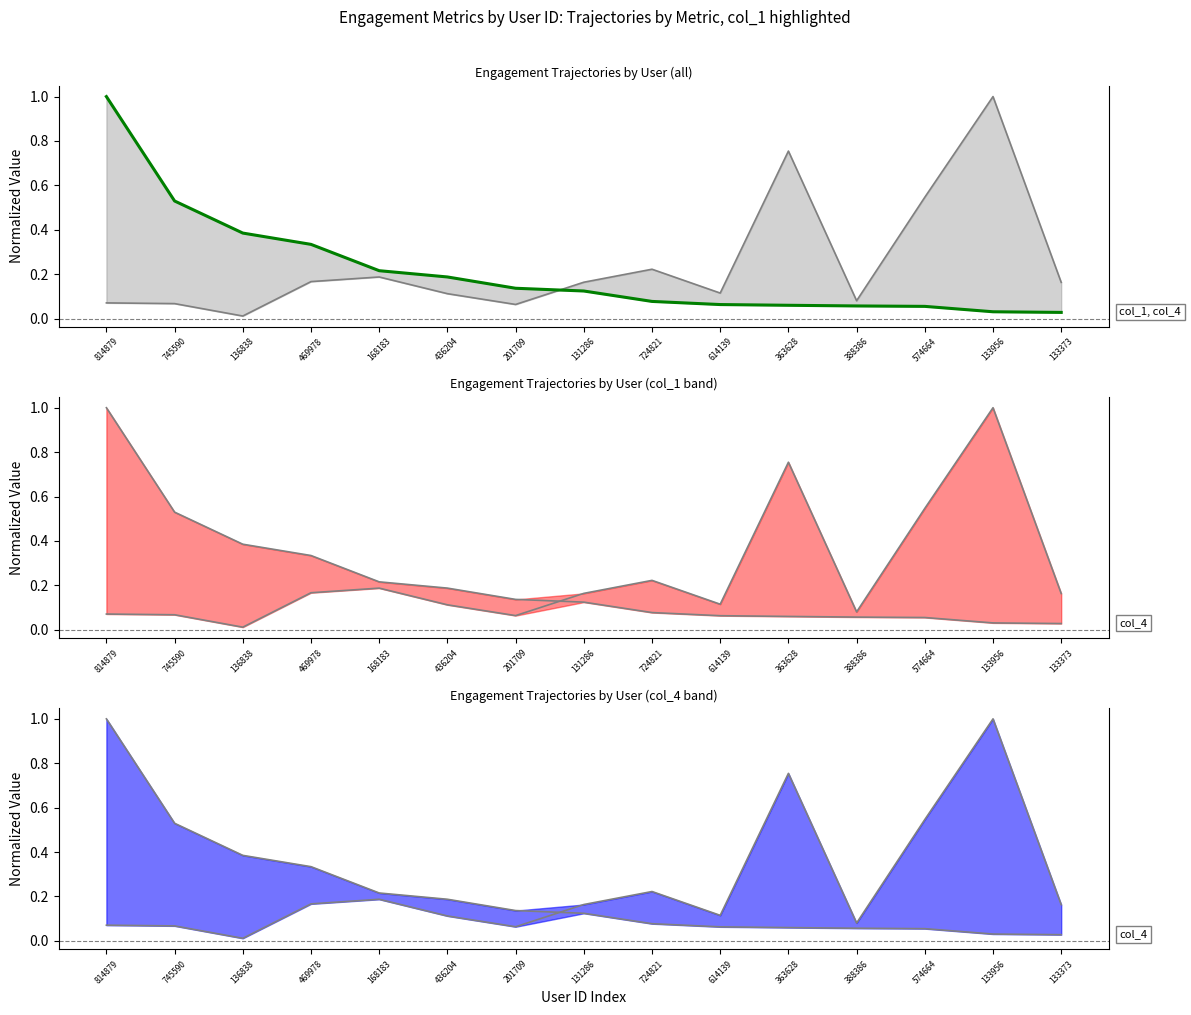

Reading right to left, list all the values displayed in this chart.

col_1 line: 133373=0.2	133956=1.0	574664=0.5	388386=0.1	363628=0.8	614139=0.1	724821=0.2	131286=0.2	201709=0.1	436204=0.1	168183=0.2	469978=0.2	136838=0.0	745590=0.1	814879=0.1
col_4: 133373=0.0	133956=0.0	574664=0.1	388386=0.1	363628=0.1	614139=0.1	724821=0.1	131286=0.1	201709=0.1	436204=0.2	168183=0.2	469978=0.3	136838=0.4	745590=0.5	814879=1.0
col_4 line: 133373=0.0	133956=0.0	574664=0.1	388386=0.1	363628=0.1	614139=0.1	724821=0.1	131286=0.1	201709=0.1	436204=0.2	168183=0.2	469978=0.3	136838=0.4	745590=0.5	814879=1.0